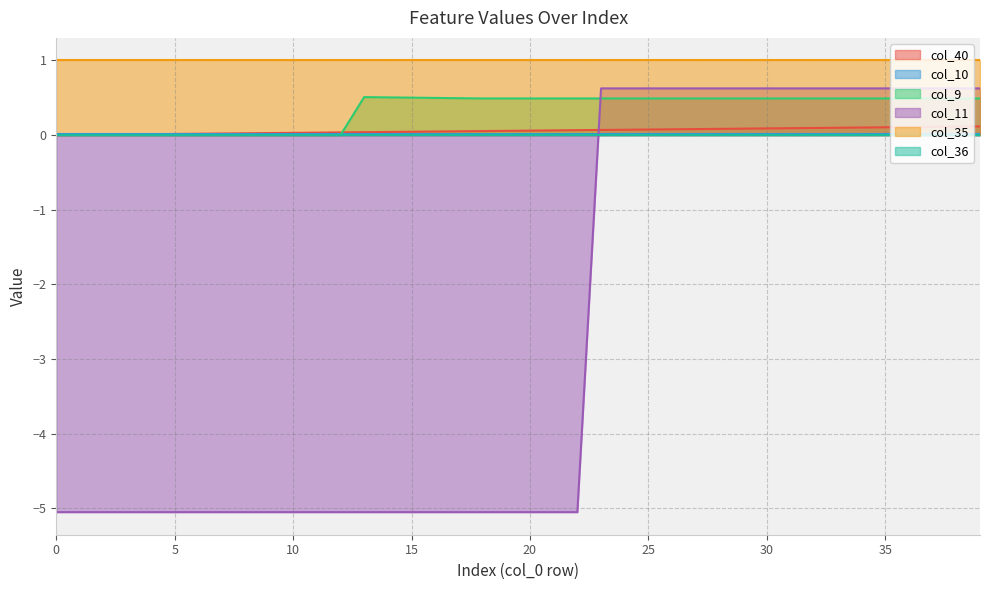

Which has a higher value, 26 or 6?

26